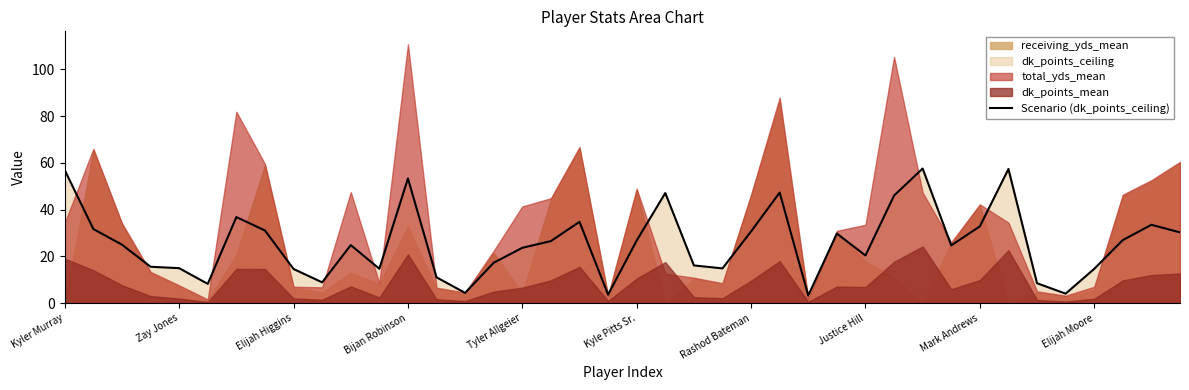

What is the maximum value for Scenario (dk_points_ceiling)?

57.6